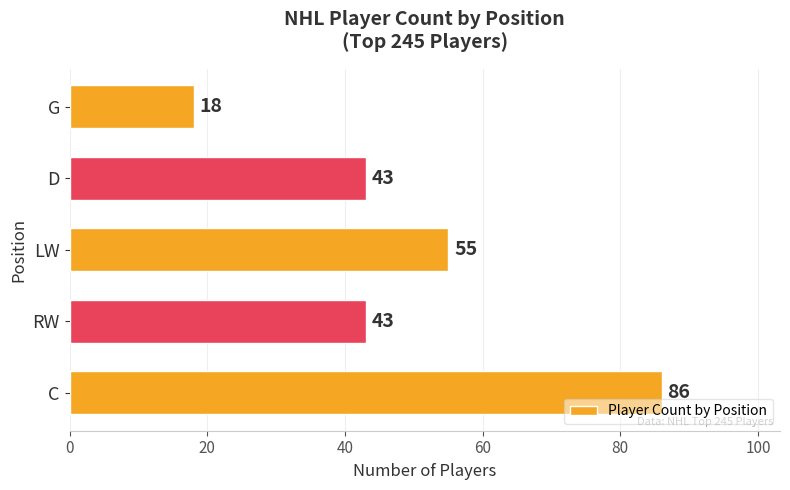

How many values are between 43 and 55?

3